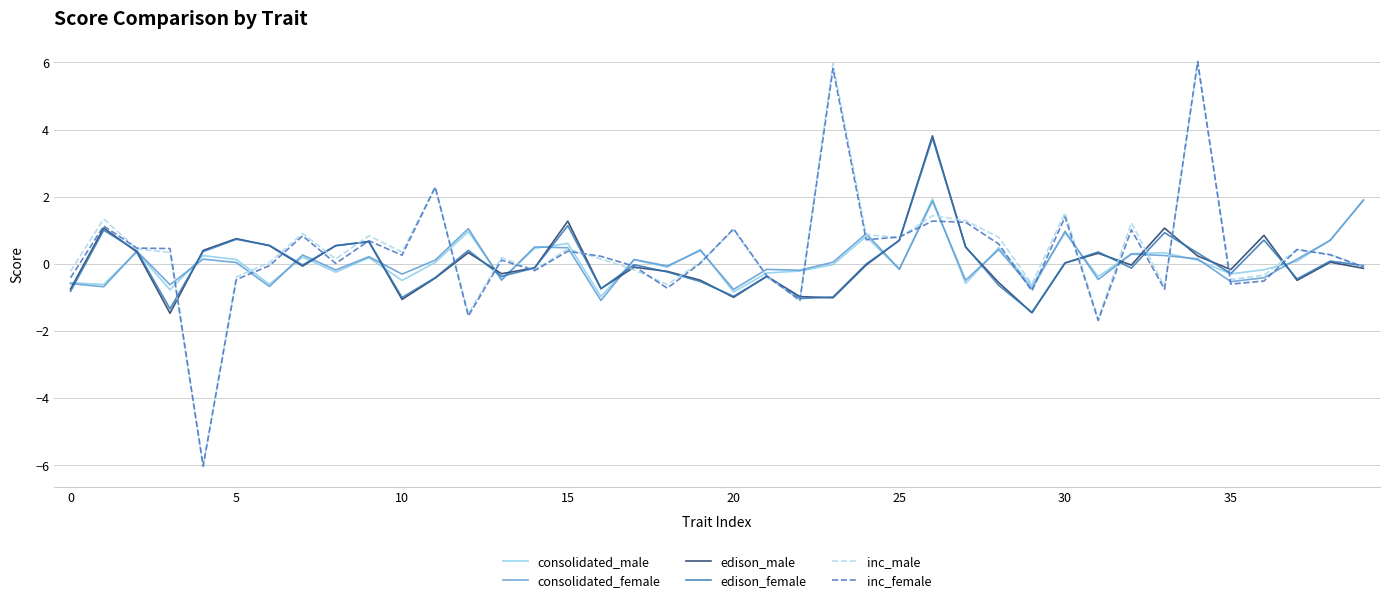

What is the highest value of the edison_female series?

3.7